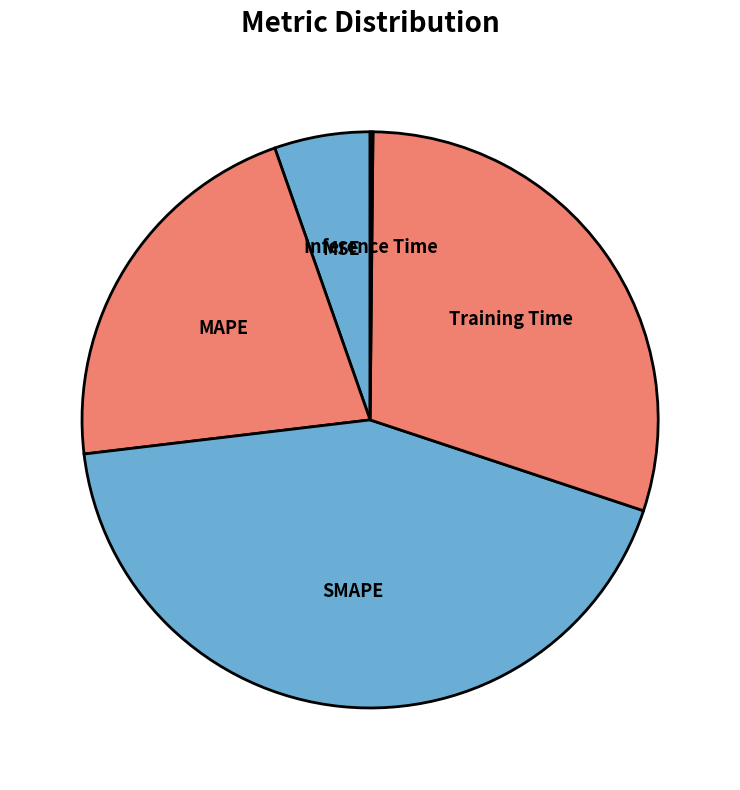

Does any single category account for the majority?

No